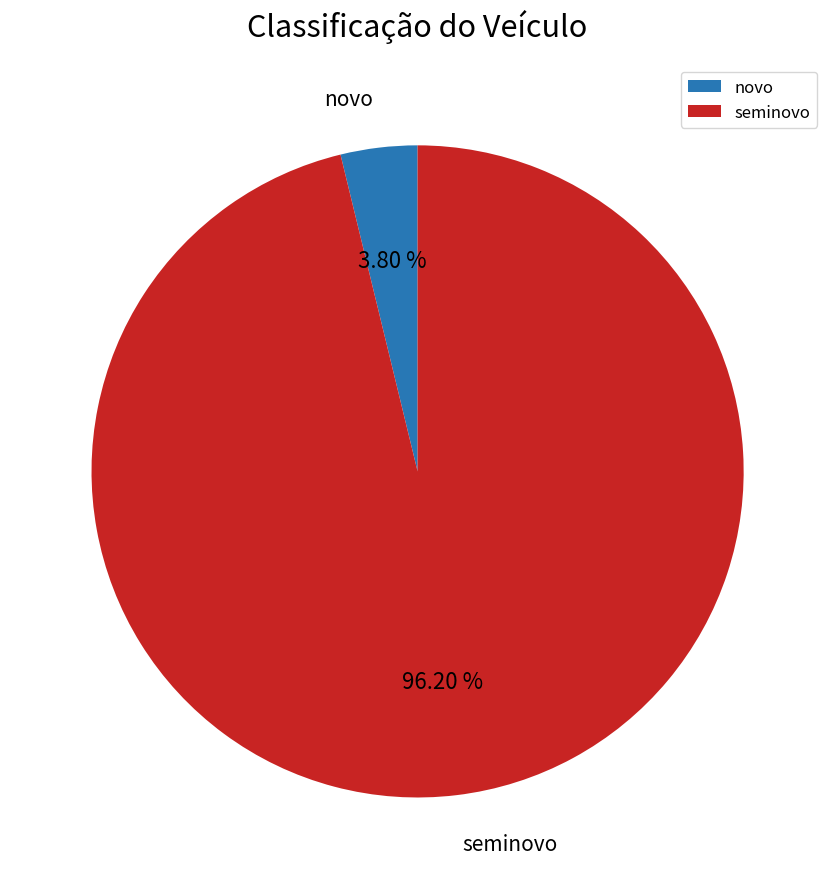

Between seminovo and novo, which is larger?

seminovo